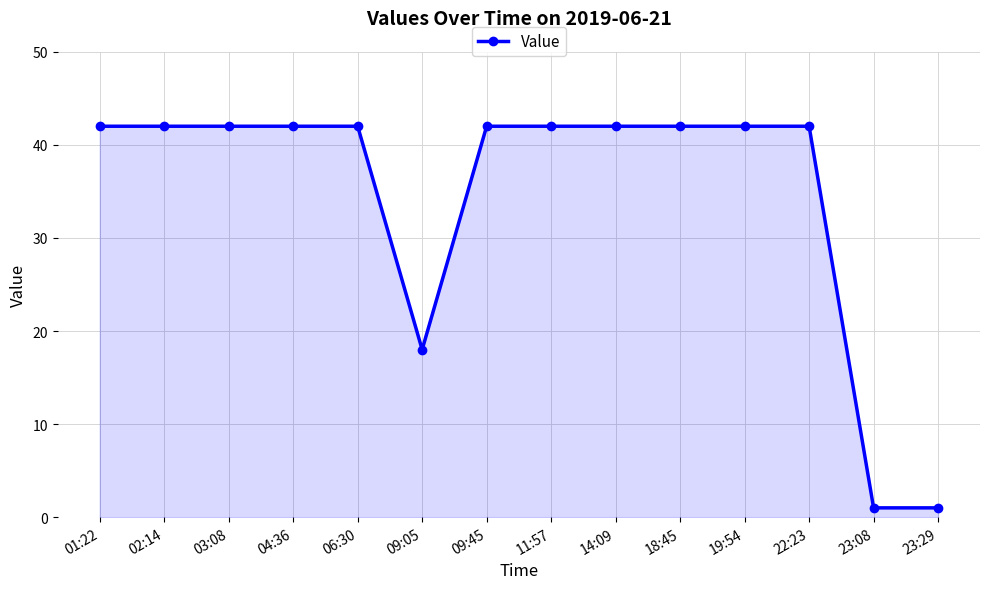

The chart shows a value of 42 at 19:54. True or false?

True